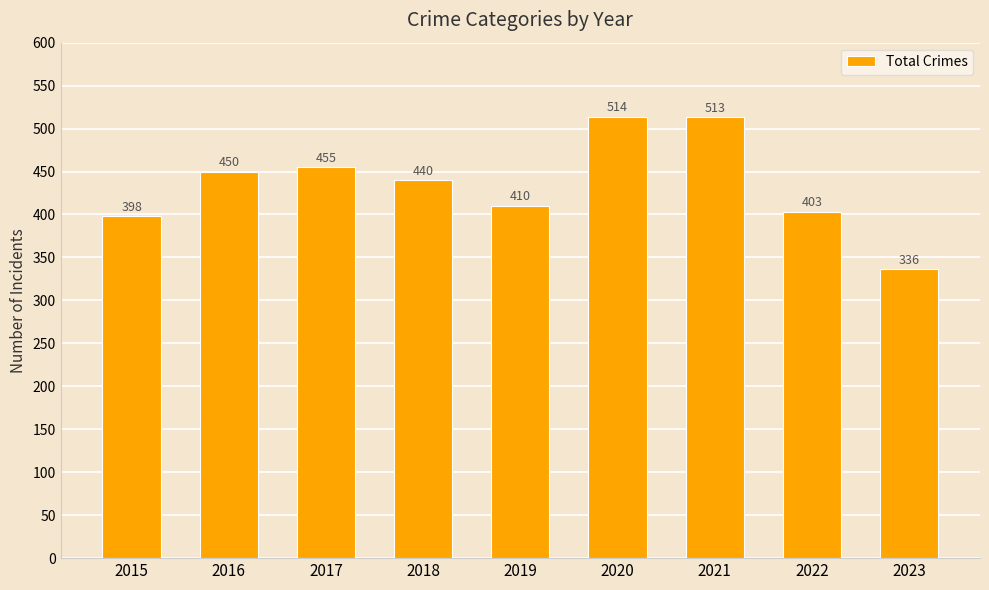

What is the greatest value displayed?

514